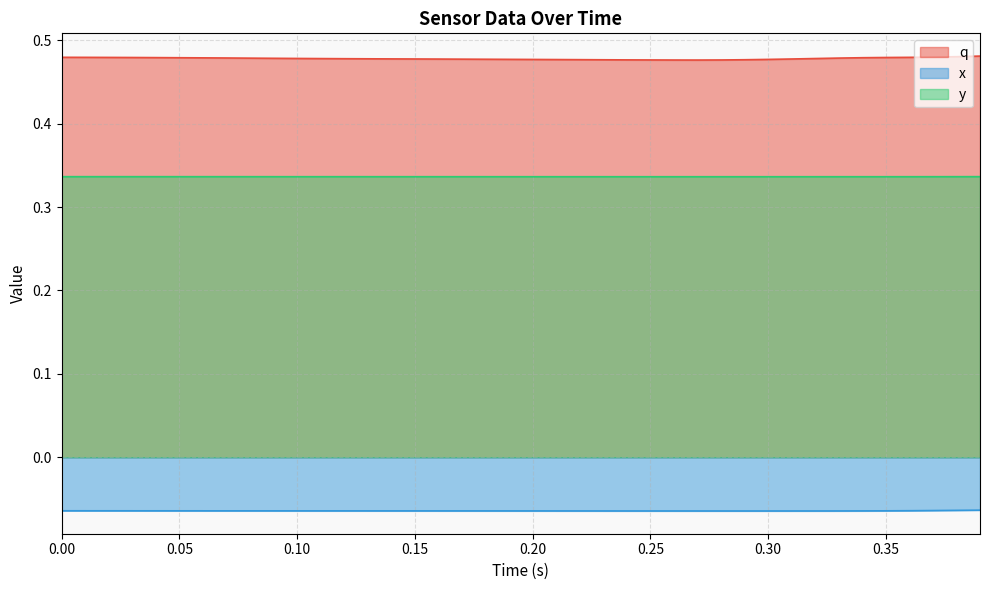

How many data points does each series have?

40